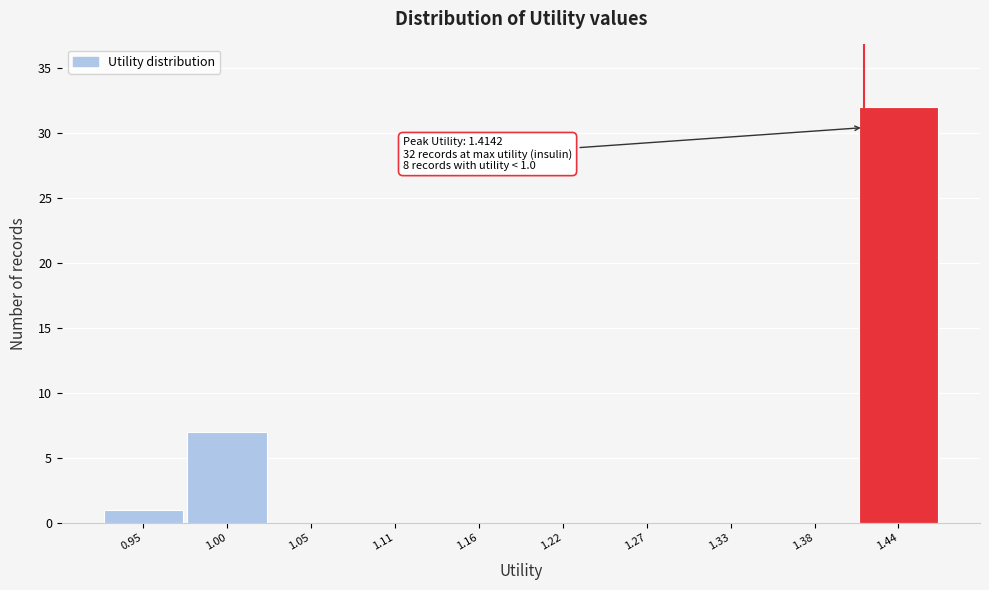

Which range on the x-axis has the tallest bar?

1.41 to 1.46